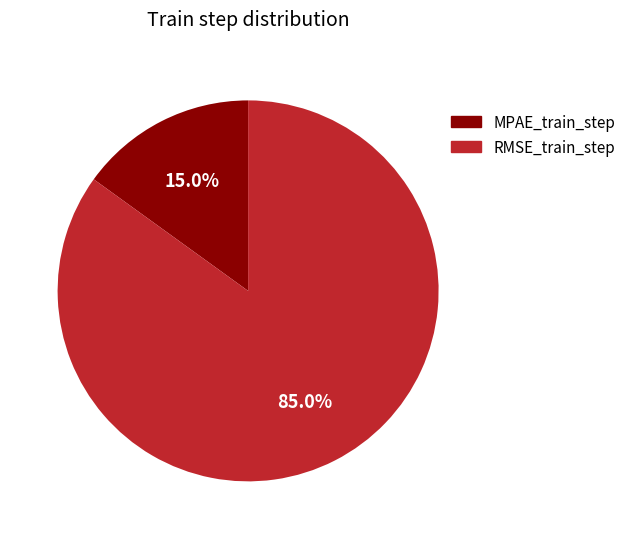

True or false: MPAE_train_step accounts for 15% of the total.

True